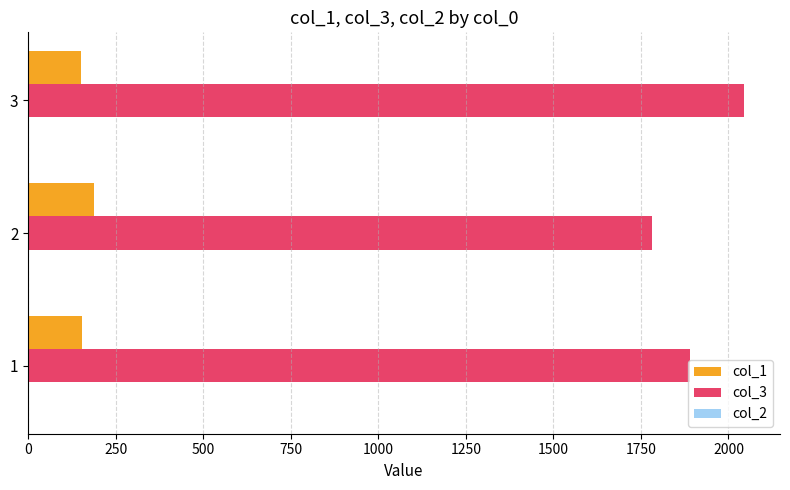

Which series changed the most between 2 and 3?

col_3